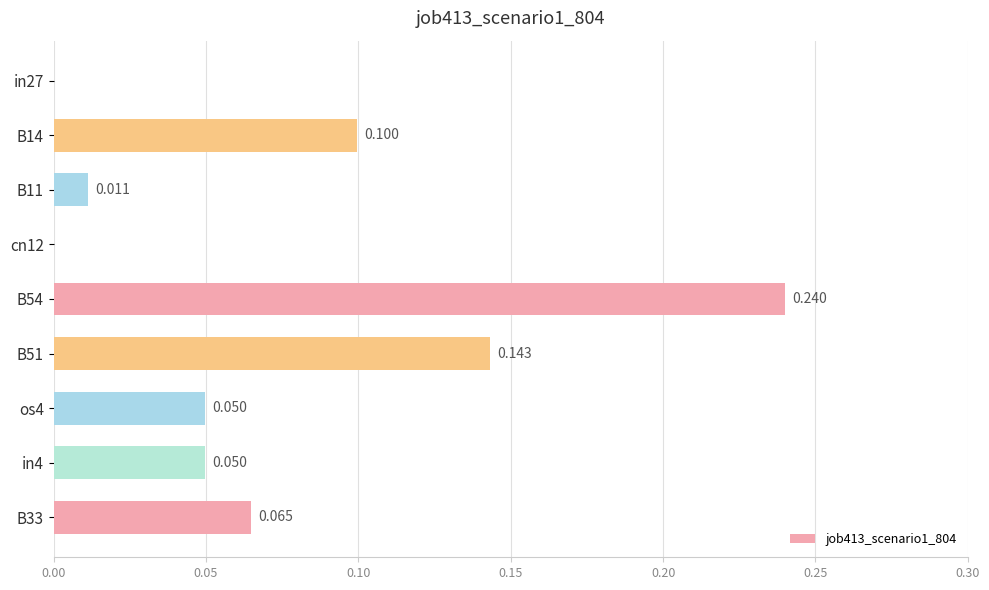

What is the maximum value shown in the chart?

0.2